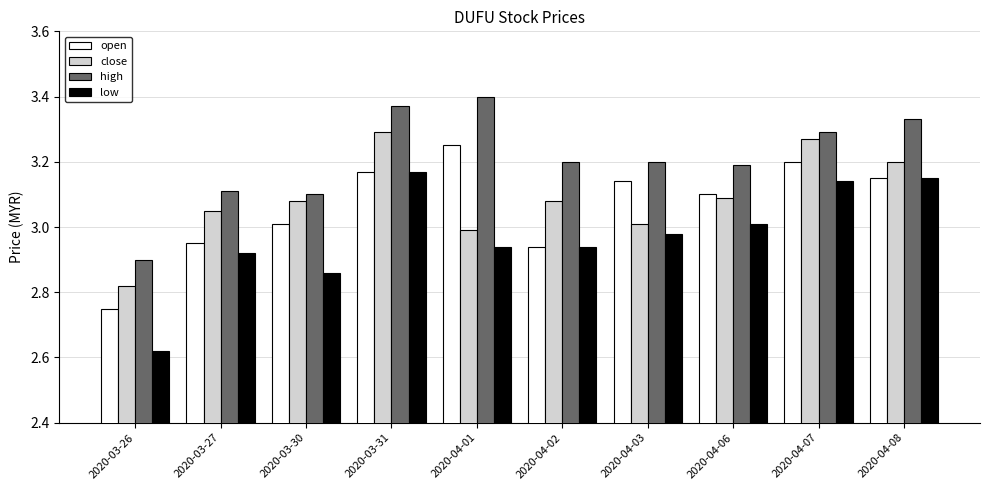

Which series has the largest range (max minus min)?

low